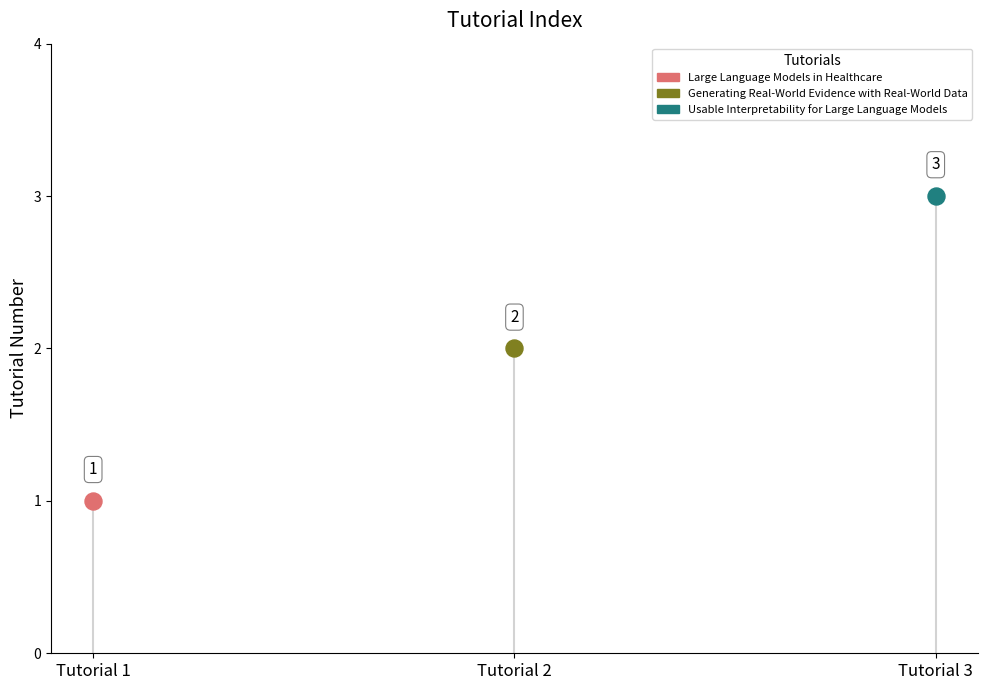

What is the ratio of the value at Generating Real-World Evidence with Real-World Data to the value at Usable Interpretability for Large Language Models?

0.7